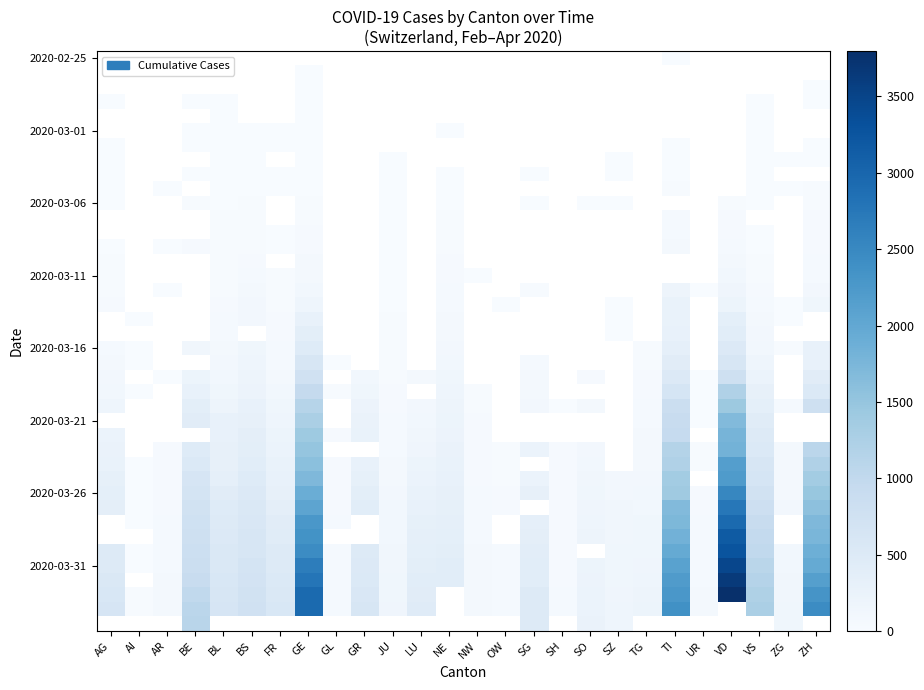

What is the maximum value shown in the chart?

3796.0